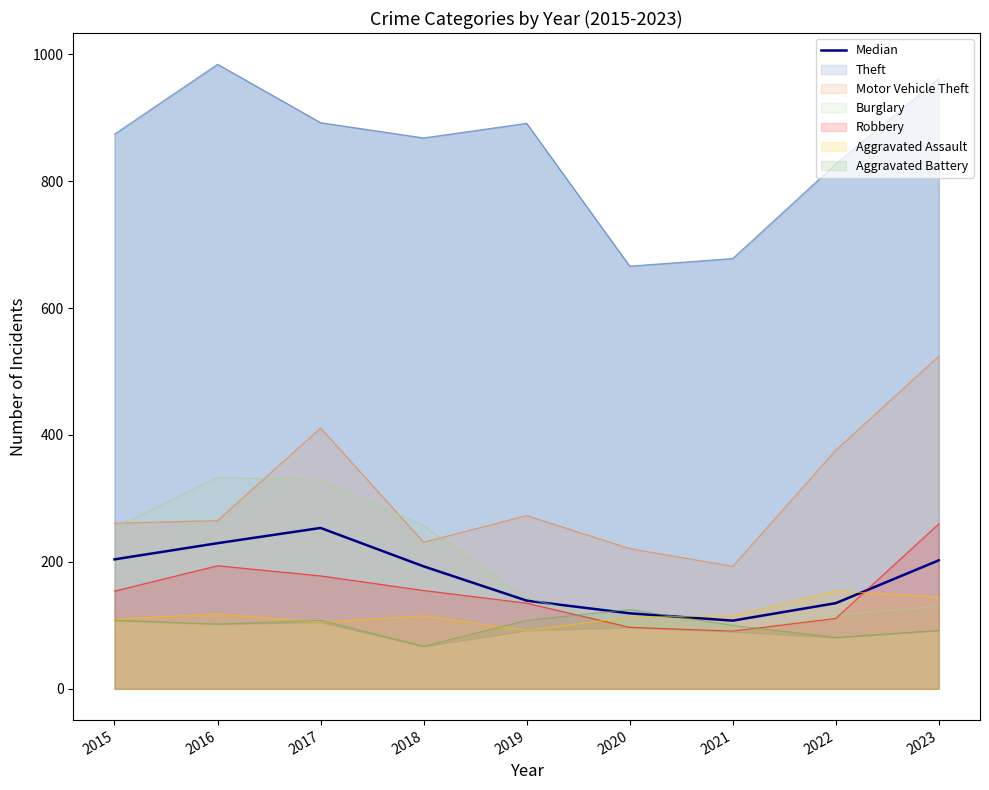

What is the difference between the second highest and second lowest values?

110.5